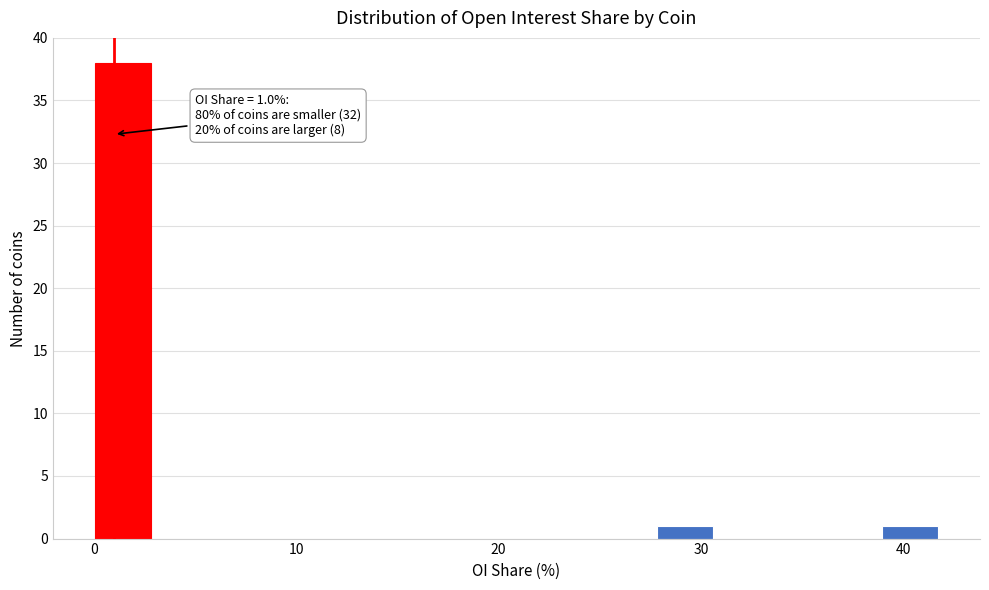

Read against the x-axis, roughly where is the centre of the tallest bar?

1